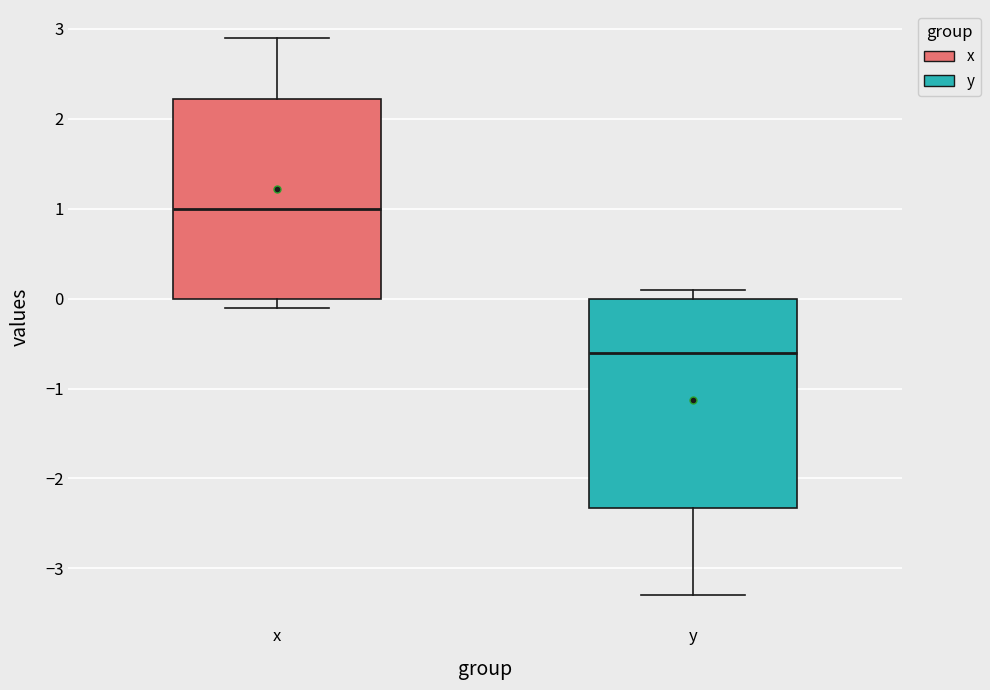

Reading left to right, transcribe this box plot: for each box, give where its median line is, the range the box spans, and where its two whiskers end, as read against the y-axis. The values are not printed on the chart, so give them approximately, as read against the axis.

x: median 1.0, box 0.0 to 2.2, whiskers -0.1 to 2.9
y: median -0.6, box -2.3 to 0.0, whiskers -3.3 to 0.1